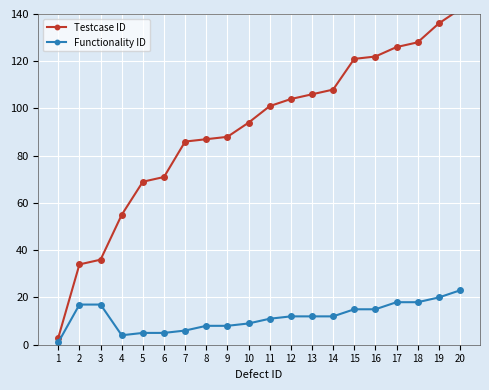

Is this an area chart (filled region under the line)?

No